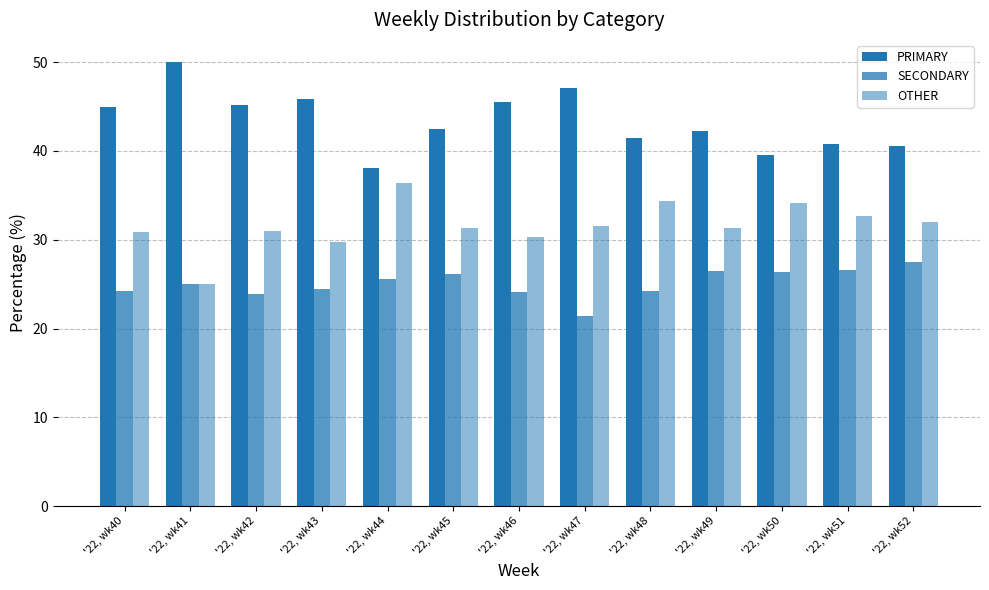

Count the number of data series in this chart.

3